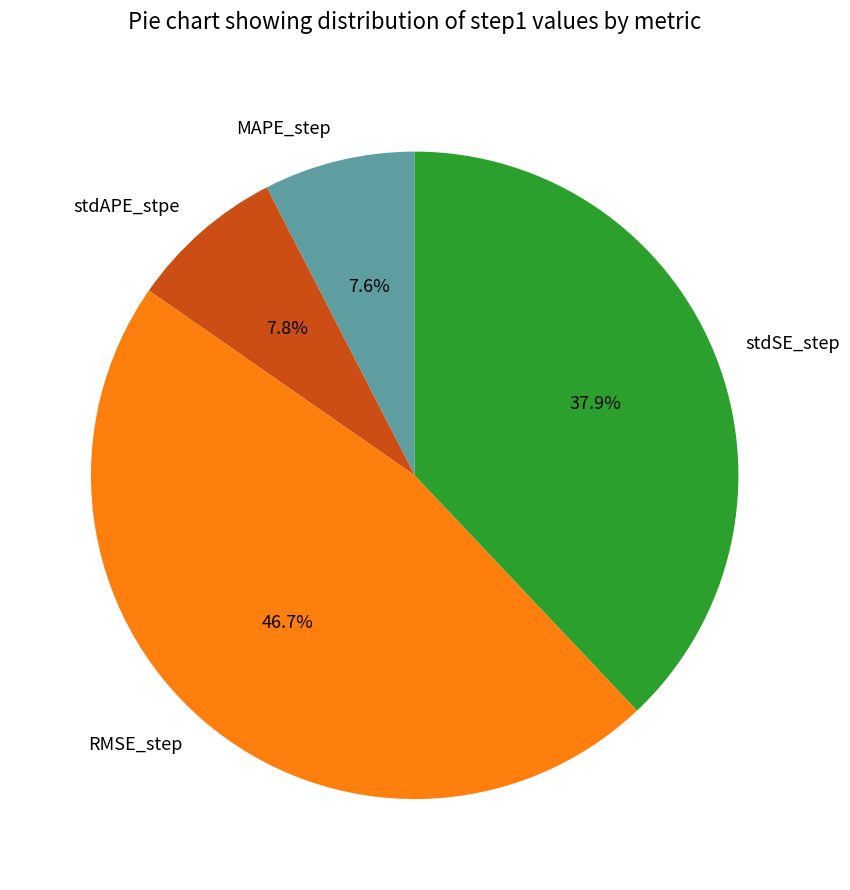

Is there any slice that represents more than half of the pie?

No